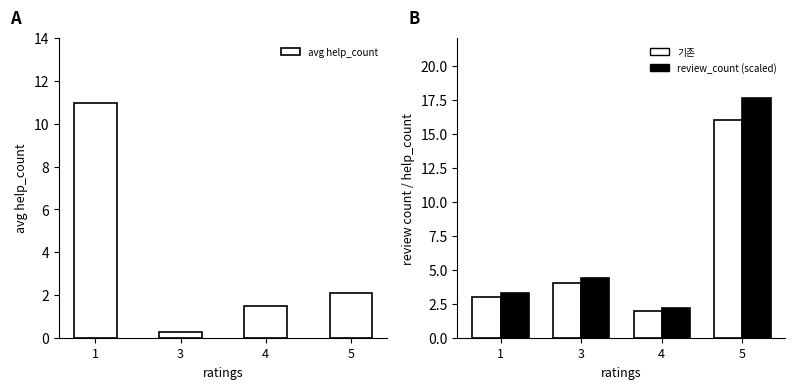

At which label is help_count (×10) closest to 9?

3